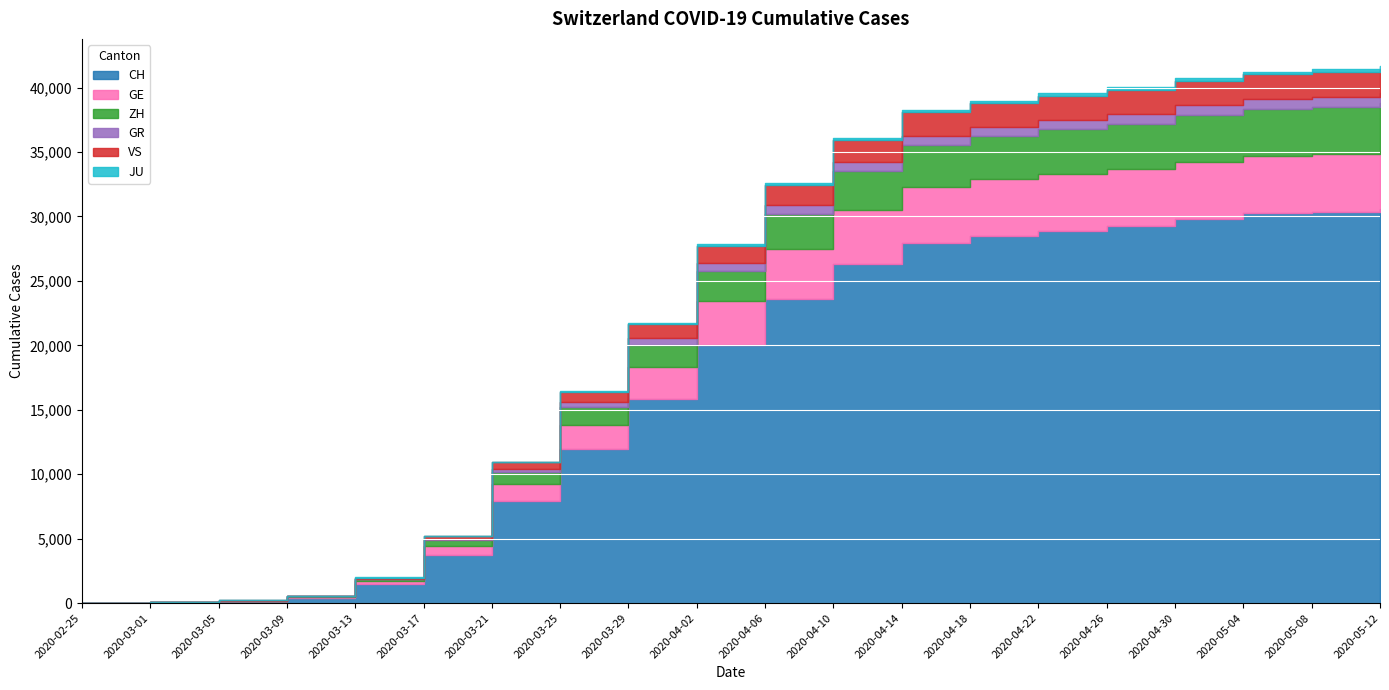

True or false: CH and ZH intersect in this chart.

False